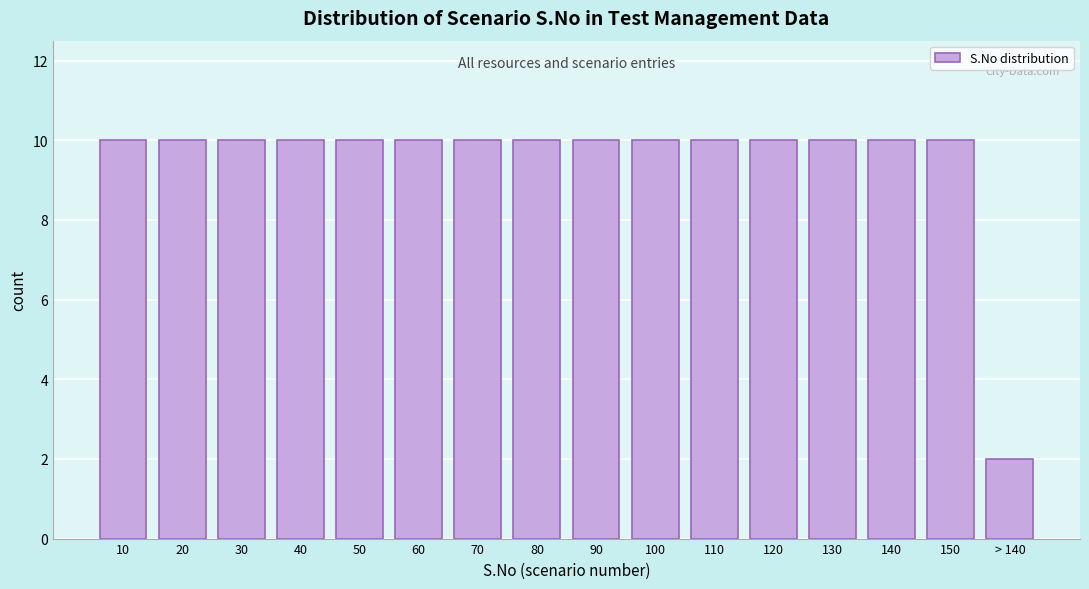

Reading right to left, transcribe all the data shown in this chart.

2	10	10	10	10	10	10	10	10	10	10	10	10	10	10	10